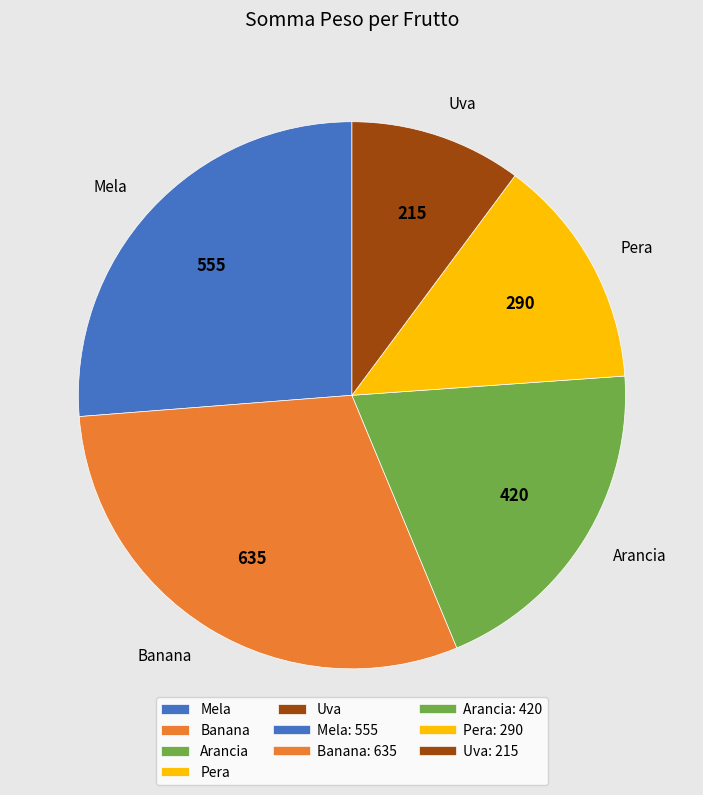

Rank the categories by value from lowest to highest.

Uva, Pera, Arancia, Mela, Banana